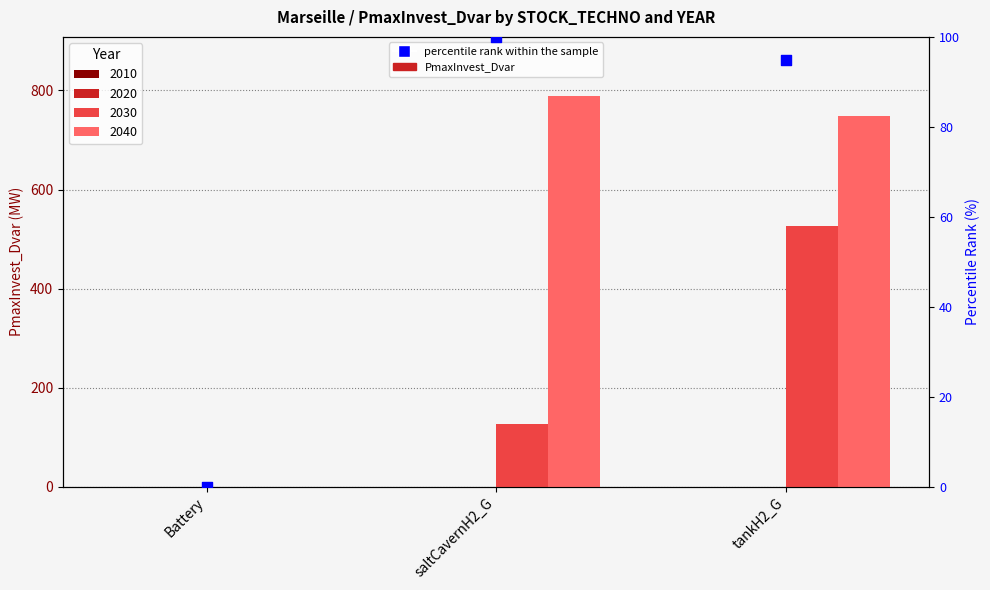

Between saltCavernH2_G and tankH2_G, which is larger?

saltCavernH2_G